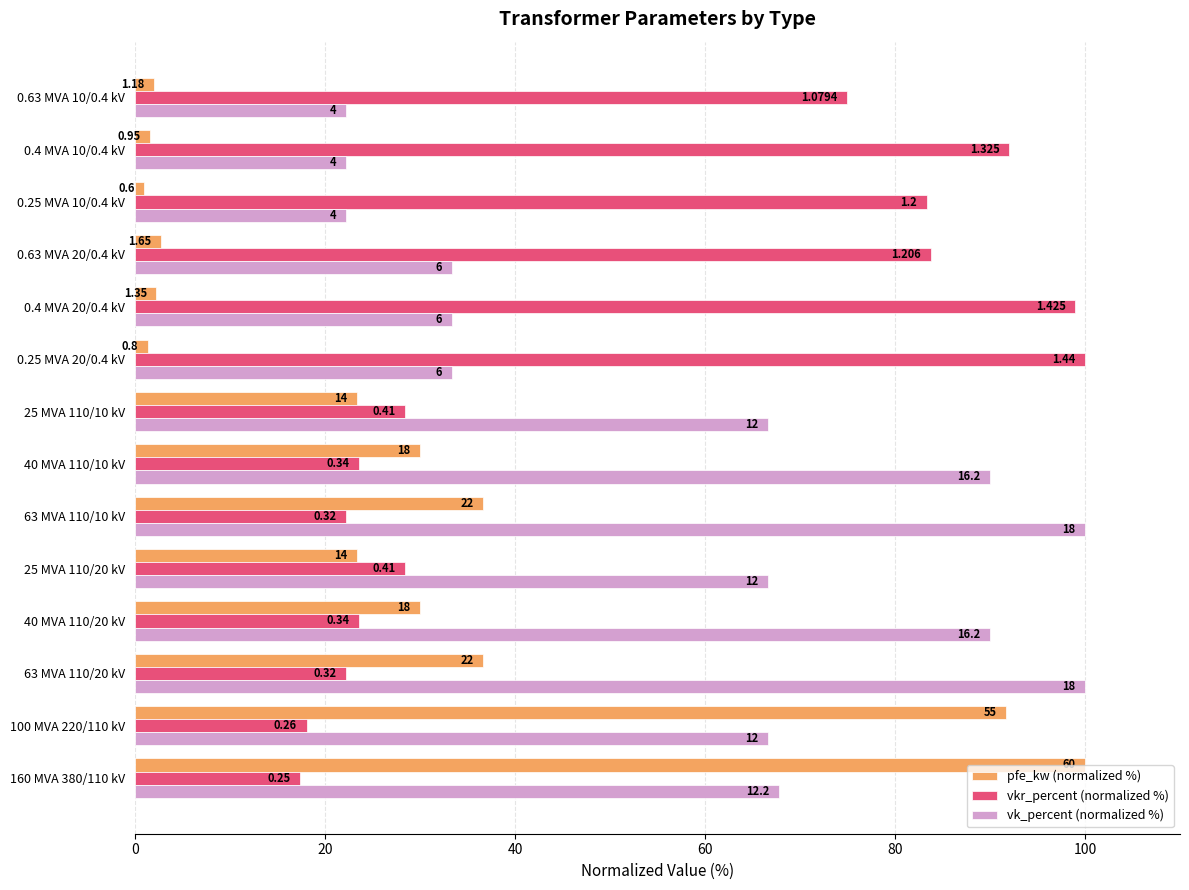

What position from the left is 0.25 MVA 20/0.4 kV?

9